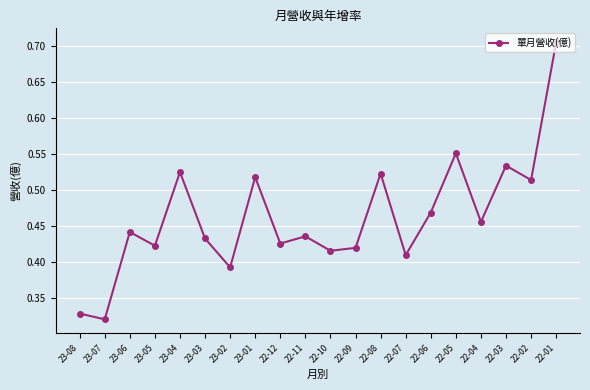

What is the label of the 14th point from the right?

23-02